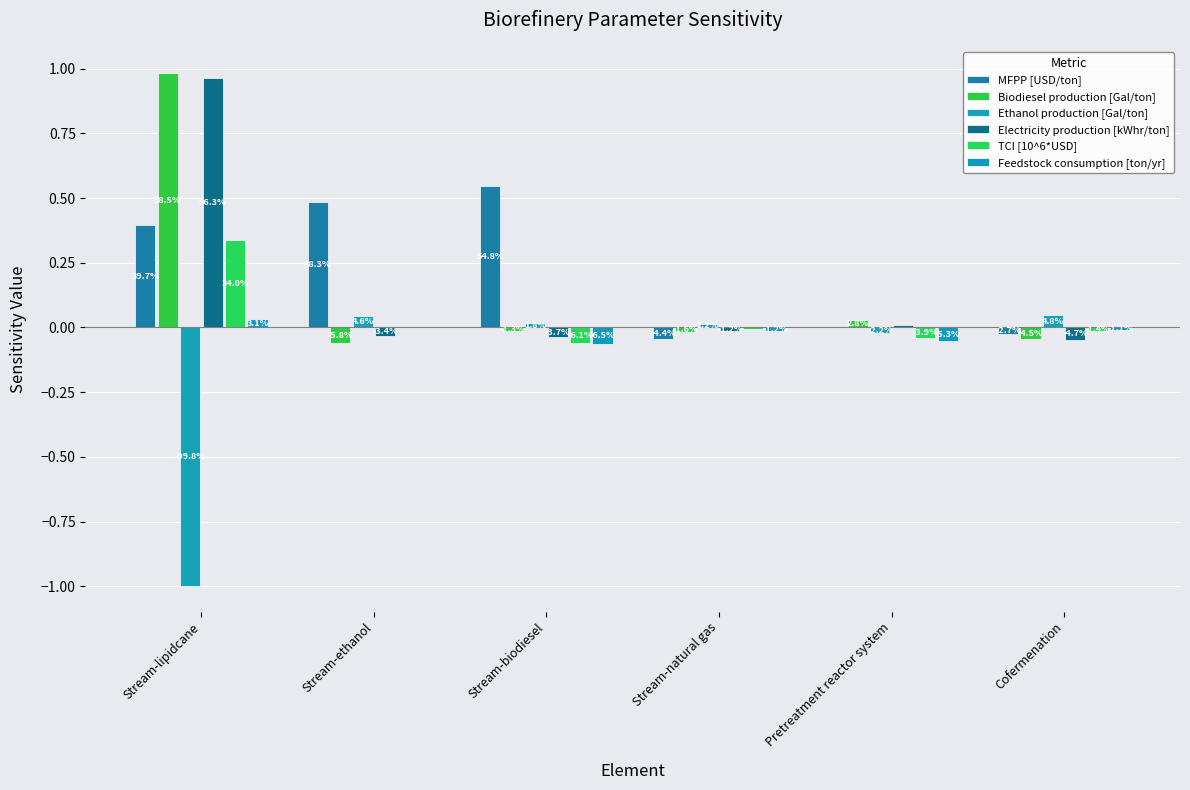

What are all the series names shown in the legend?

MFPP [USD/ton], Biodiesel production [Gal/ton], Ethanol production [Gal/ton], Electricity production [kWhr/ton], TCI [10^6*USD], Feedstock consumption [ton/yr]